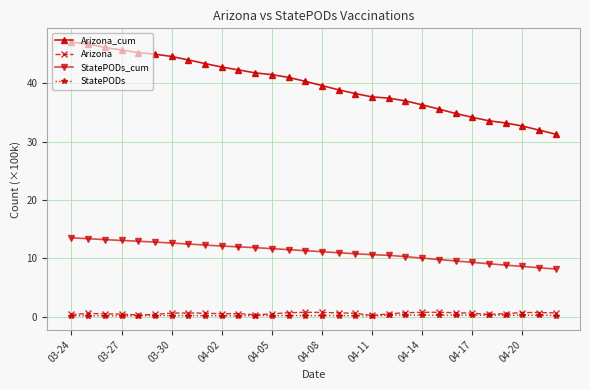

True or false: StatePODs and StatePODs_cum cross at least once.

False